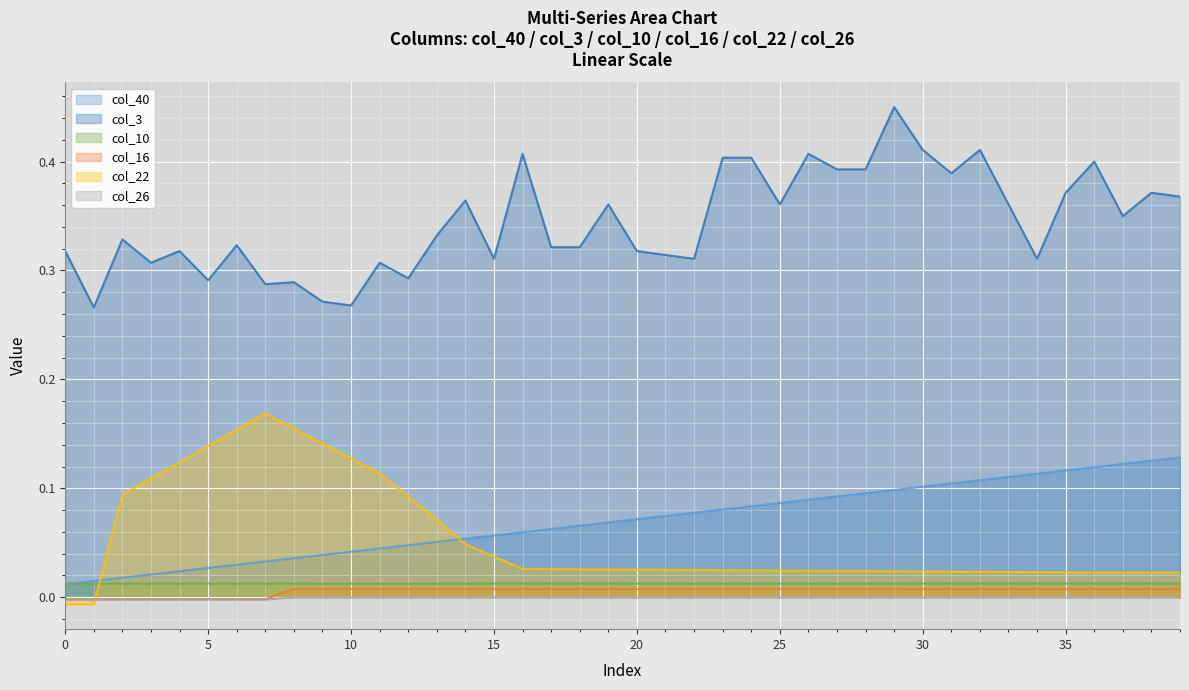

The col_10 series shows 0.0 at 25. True or false?

False